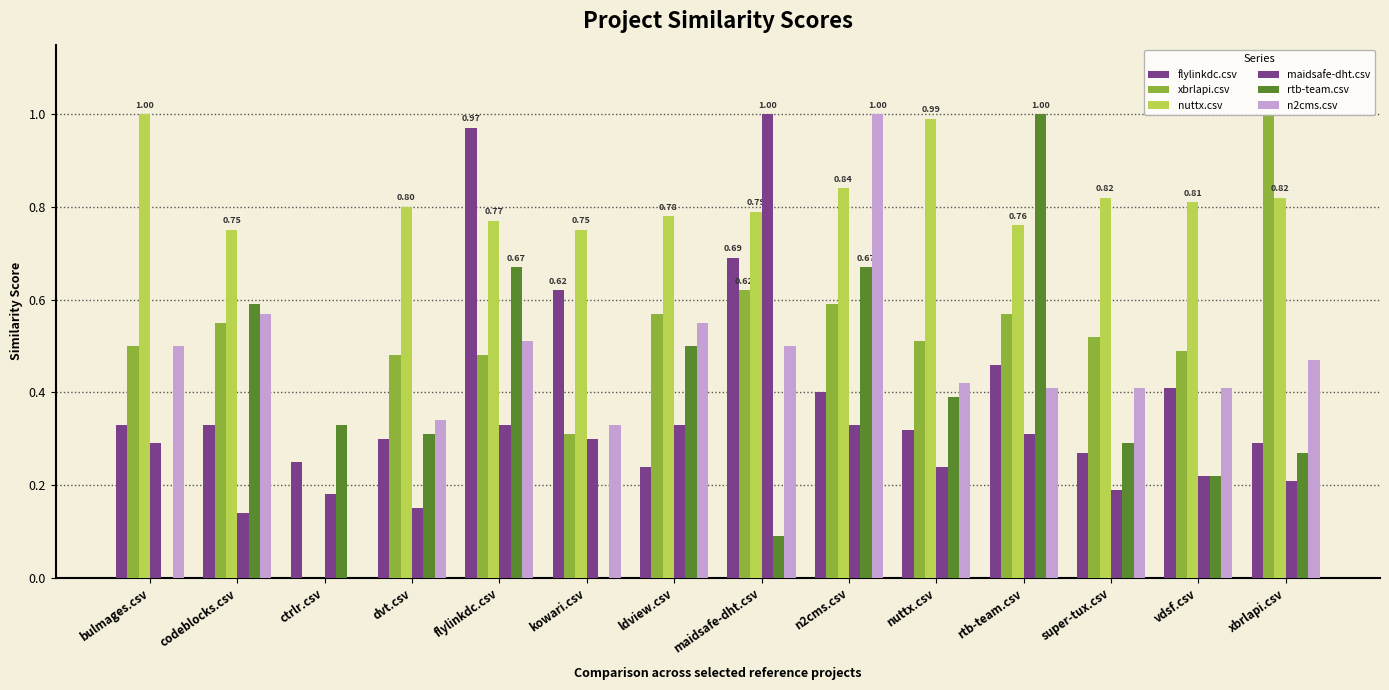

How many values in the xbrlapi.csv series exceed 0?

13